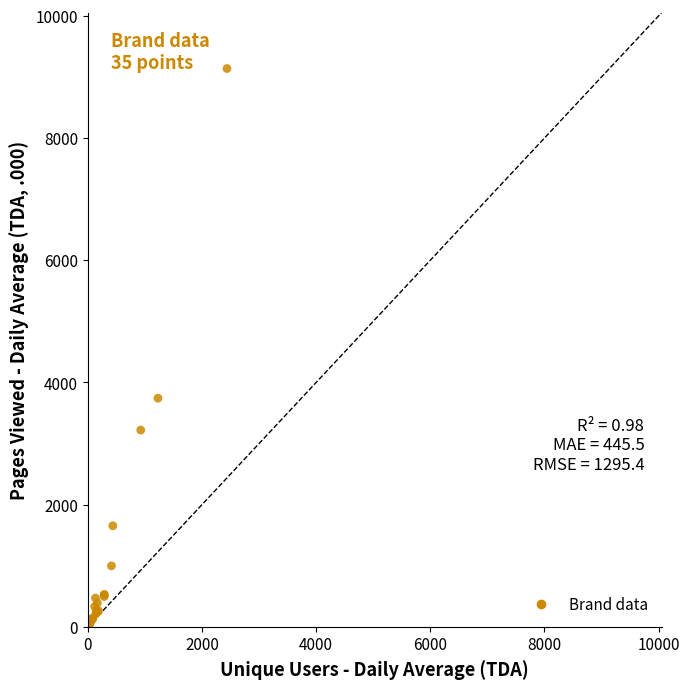

What Y value in the scatter plot is closest to 4571?

3742